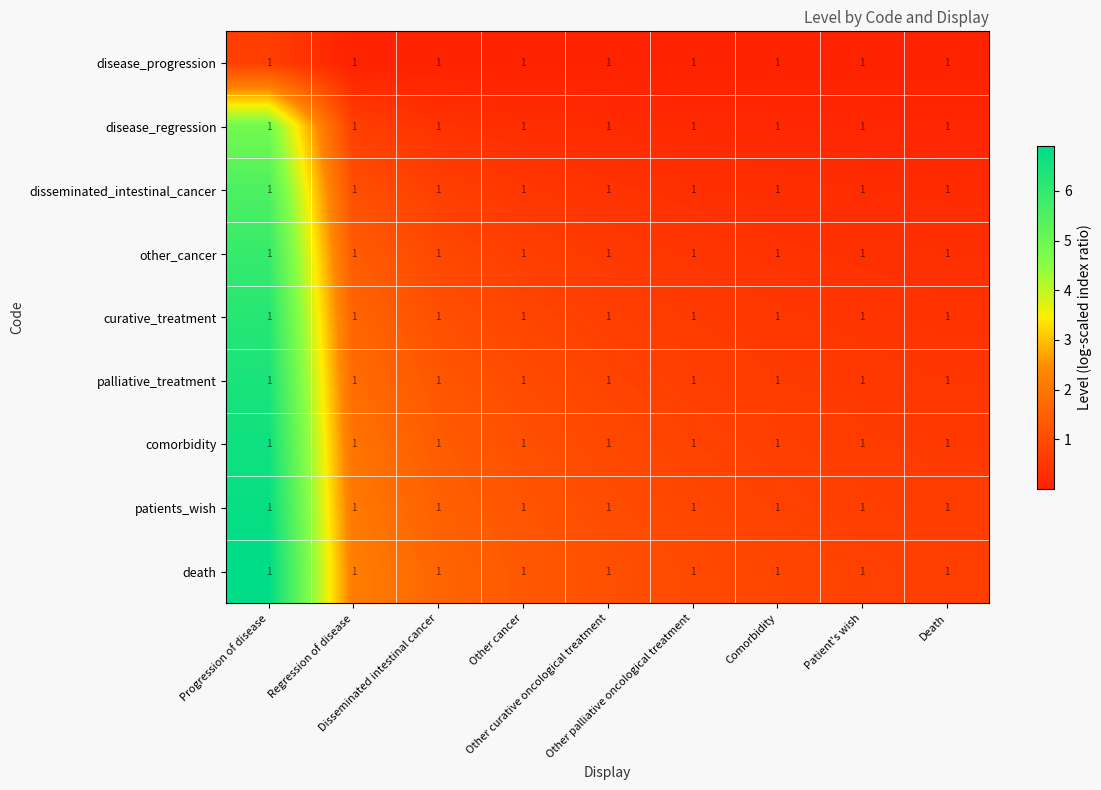

At how many categories does at least one series exceed 5?

1